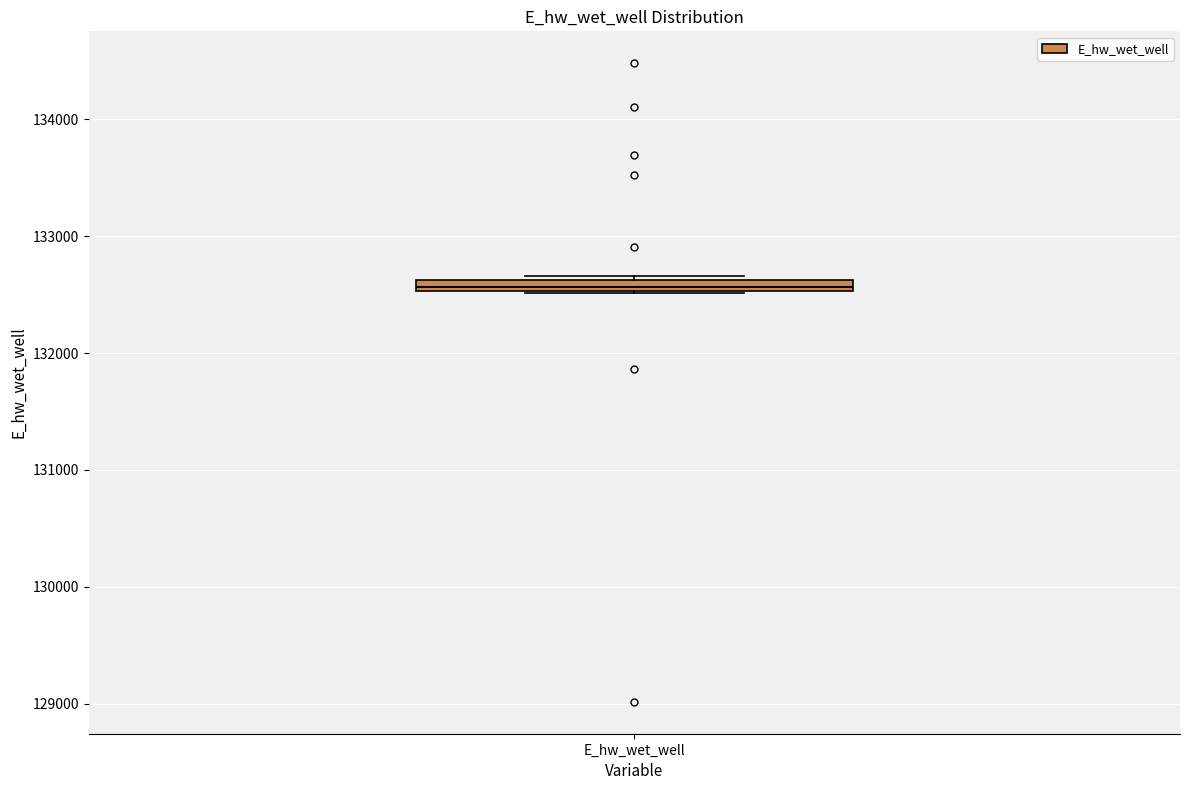

Where is the upper edge of the box for E_hw_wet_well on the y-axis? The values are not printed on the chart, so give them approximately, as read against the axis.

132600